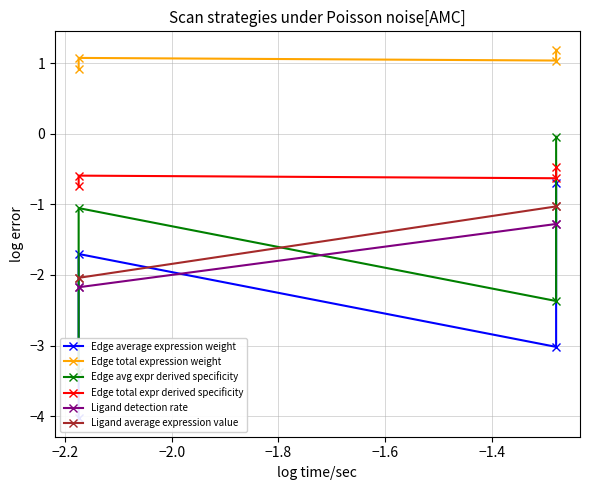

Is the value of Edge total expr derived specificity at −2.2 greater than the value of Ligand average expression value at −2.0?

Yes